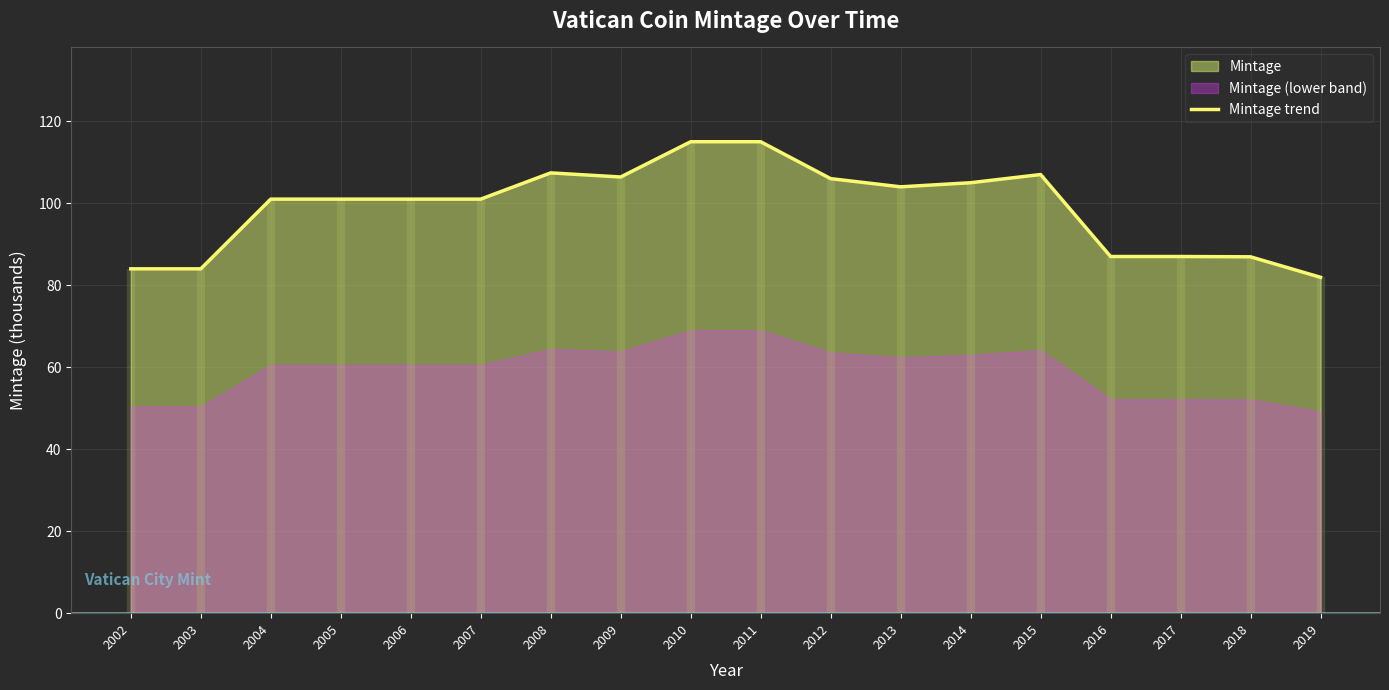

What is the minimum value shown in the chart?

81.9